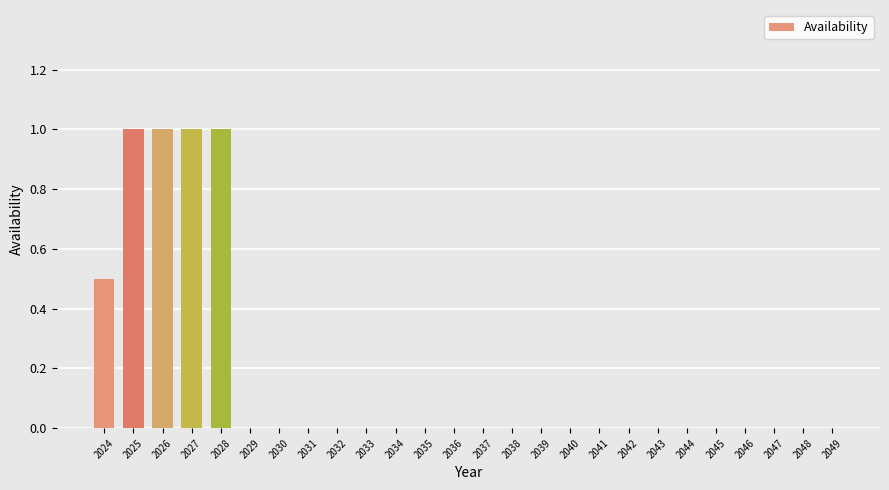

Reading left to right, transcribe all the data shown in this chart.

2024=0.5	2025=1.0	2026=1.0	2027=1.0	2028=1.0	2029=0.0	2030=0.0	2031=0.0	2032=0.0	2033=0.0	2034=0.0	2035=0.0	2036=0.0	2037=0.0	2038=0.0	2039=0.0	2040=0.0	2041=0.0	2042=0.0	2043=0.0	2044=0.0	2045=0.0	2046=0.0	2047=0.0	2048=0.0	2049=0.0